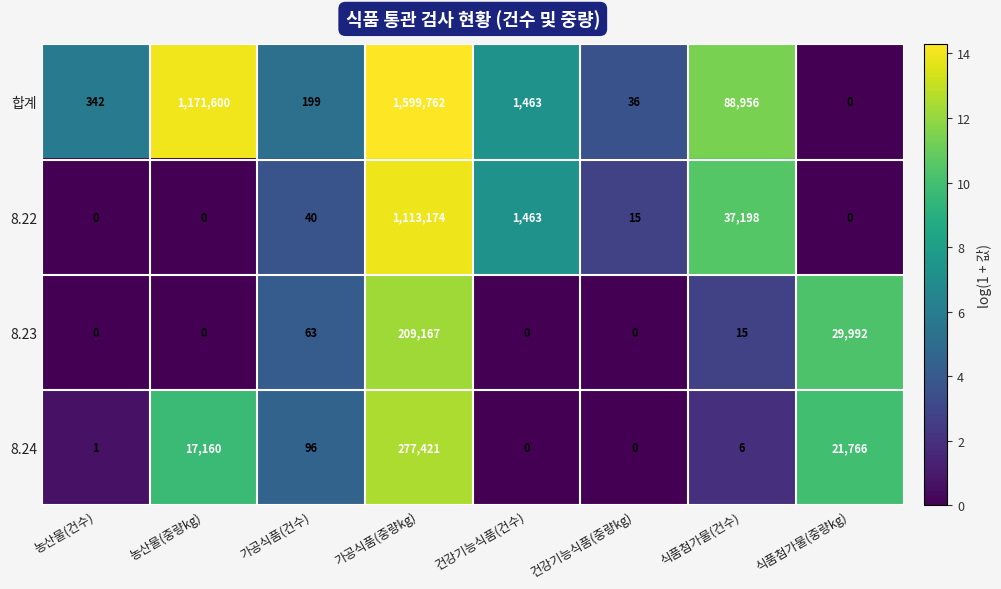

Rank the series at 가공식품(건수) from lowest to highest value.

8.22, 8.23, 8.24, 합계